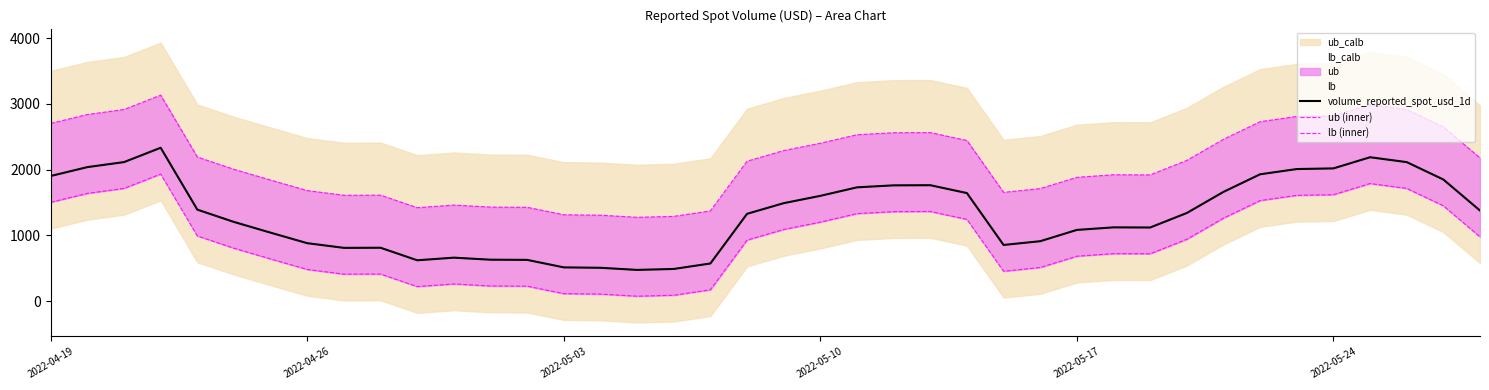

What is the smallest value displayed?

73.8